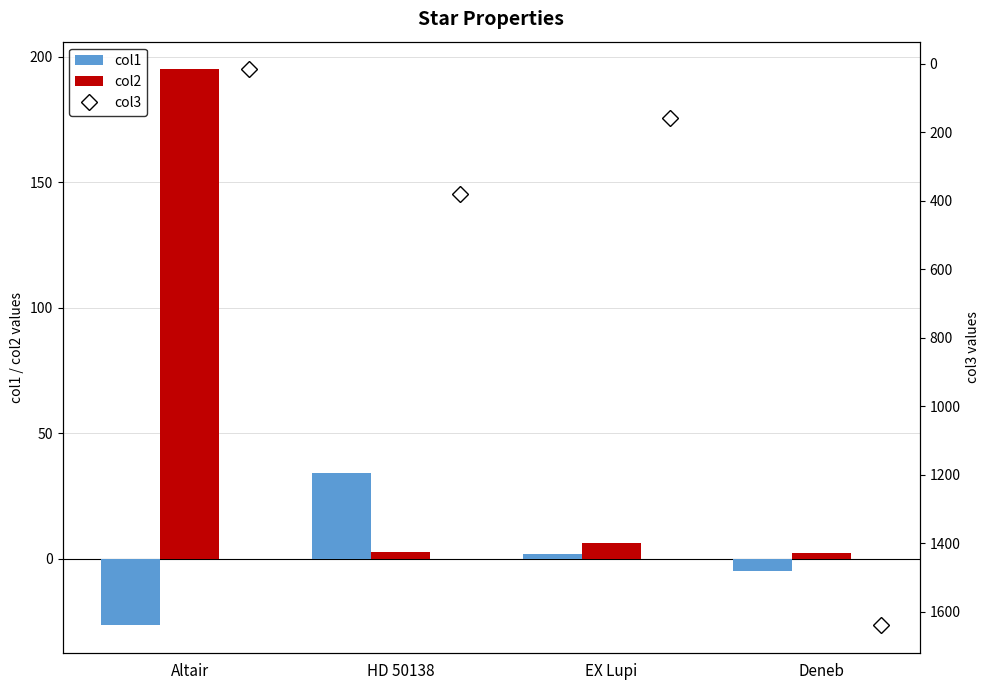

Reading left to right, list all the values displayed in this chart.

col1: -26.6	34.0	1.9	-4.9
col2: 194.9	2.6	6.5	2.3
col3: 17.0	380.3	157.7	1640.0